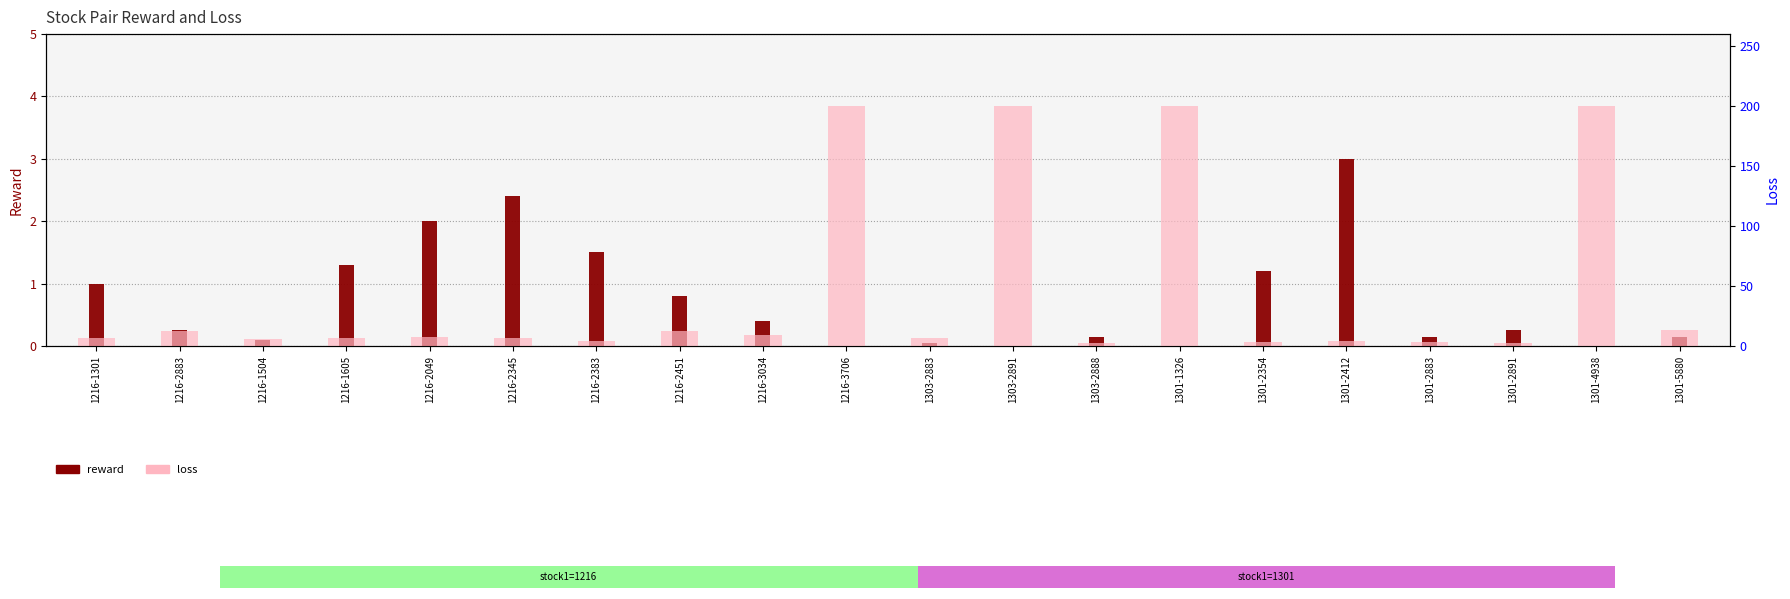

At which label is reward closest to 1?

1216-1301